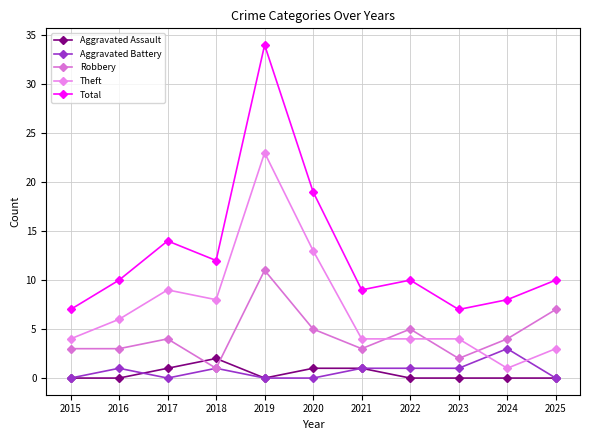

Where does the Aggravated Battery series first go above 1?

2024